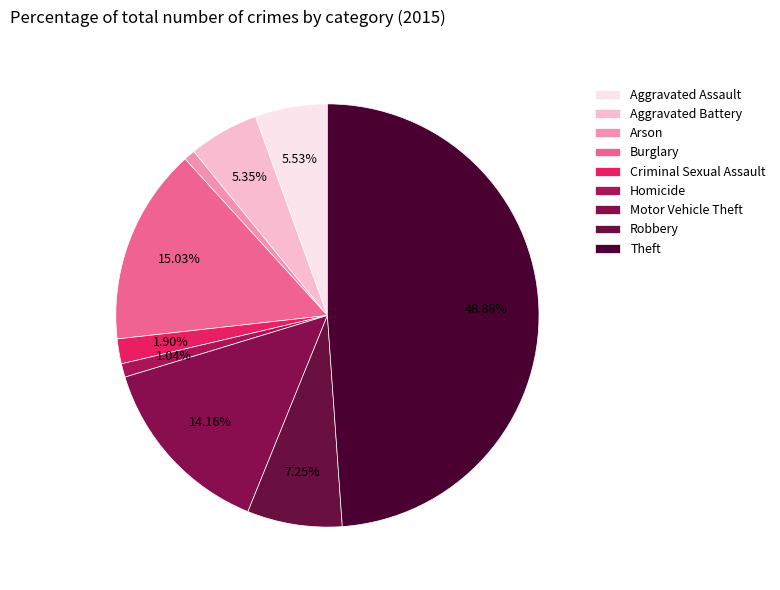

What percentage do Homicide and Theft together represent?

49.9%